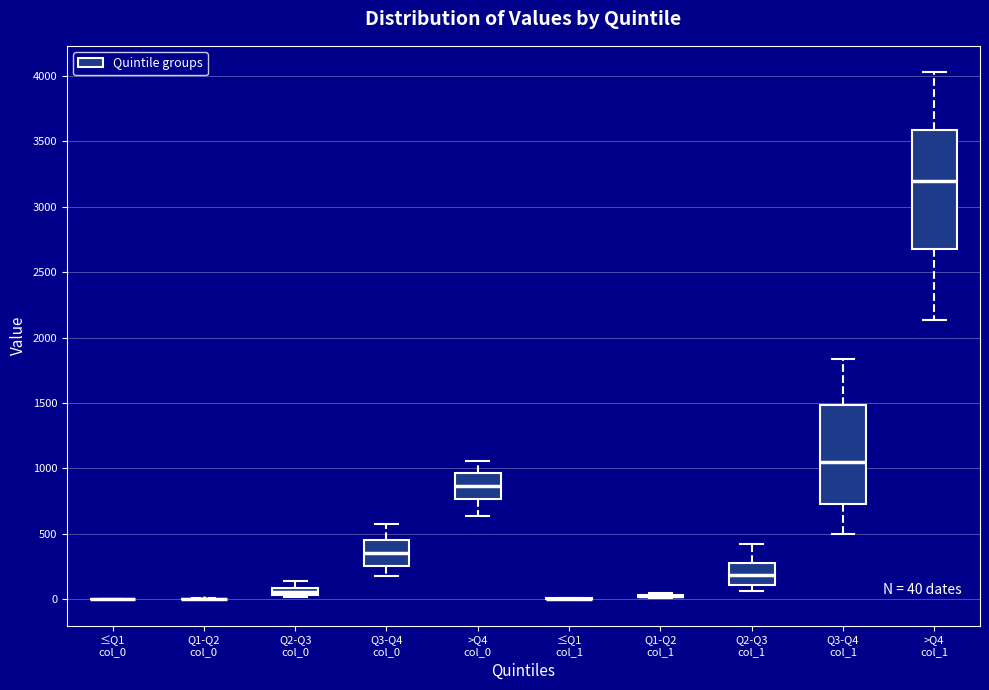

Which box is the tallest, from its lower edge to its upper edge?

>Q4 col_1